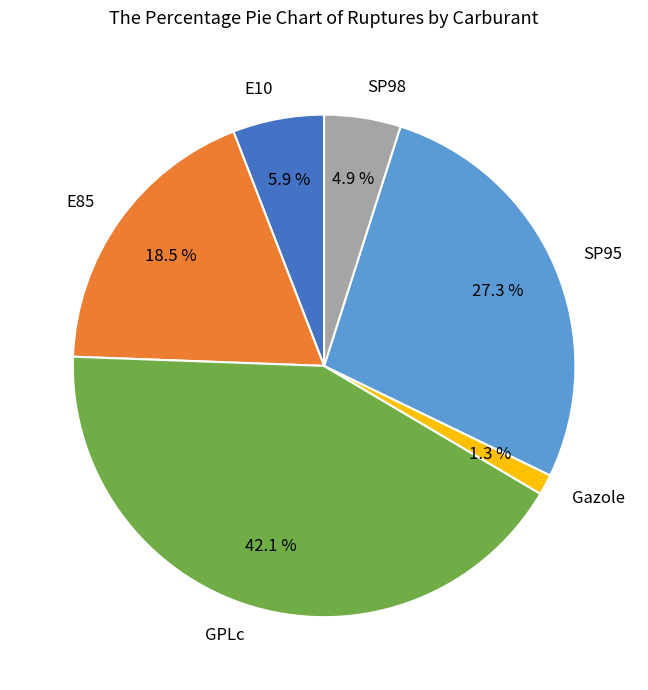

Combined, do SP98 and E10 account for over 50%?

No